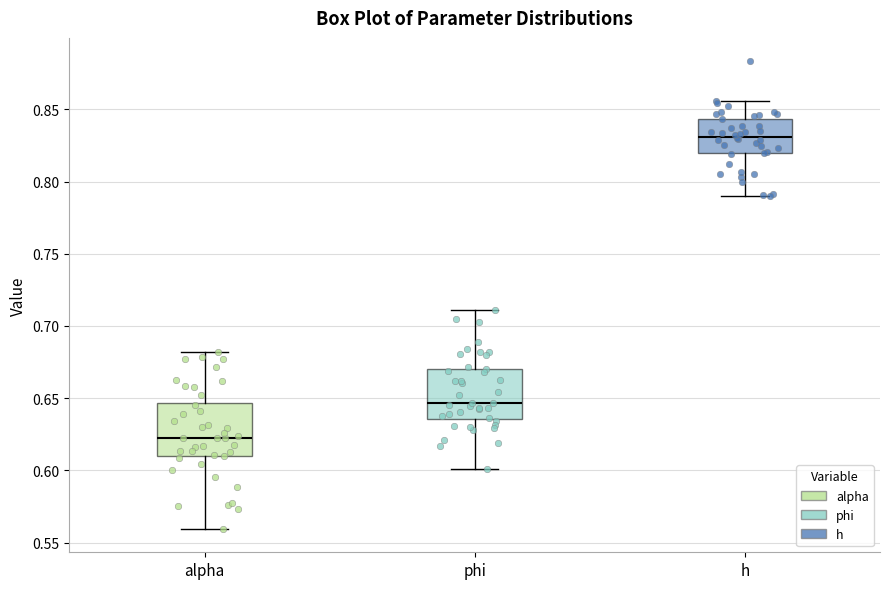

Reading left to right, transcribe this box plot: for each box, give where its median line is, the range the box spans, and where its two whiskers end, as read against the y-axis. The values are not printed on the chart, so give them approximately, as read against the axis.

alpha: median 0.625, box 0.610 to 0.645, whiskers 0.560 to 0.680
phi: median 0.645, box 0.635 to 0.670, whiskers 0.600 to 0.710
h: median 0.830, box 0.820 to 0.845, whiskers 0.790 to 0.855